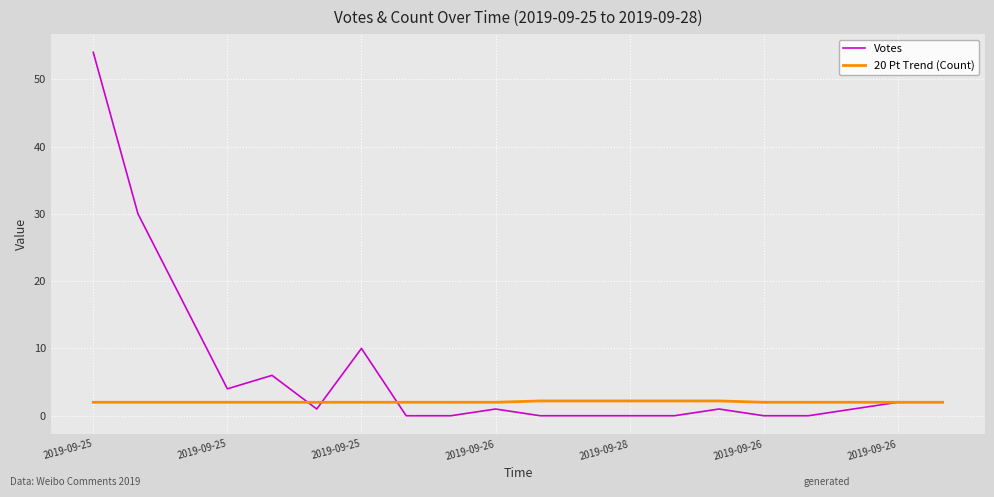

Rank the series by their average value, from highest to lowest.

Votes, 20 Pt Trend (Count)